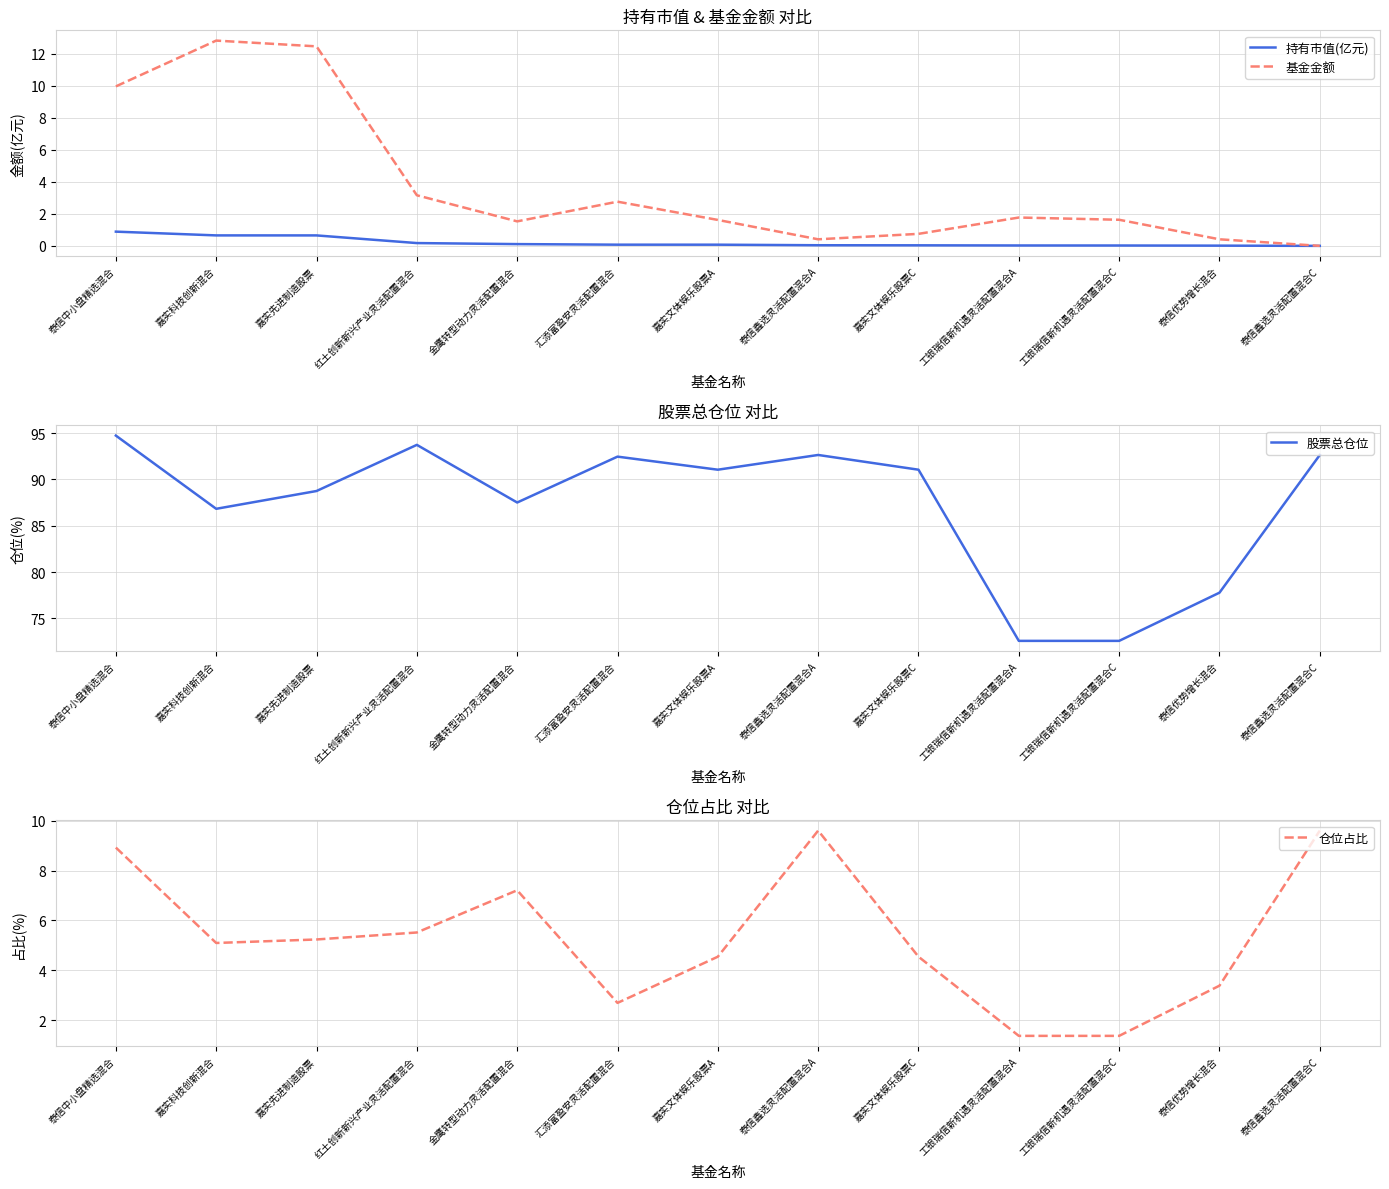

What is the difference between the second highest and second lowest values in the 仓位占比 series?

8.2